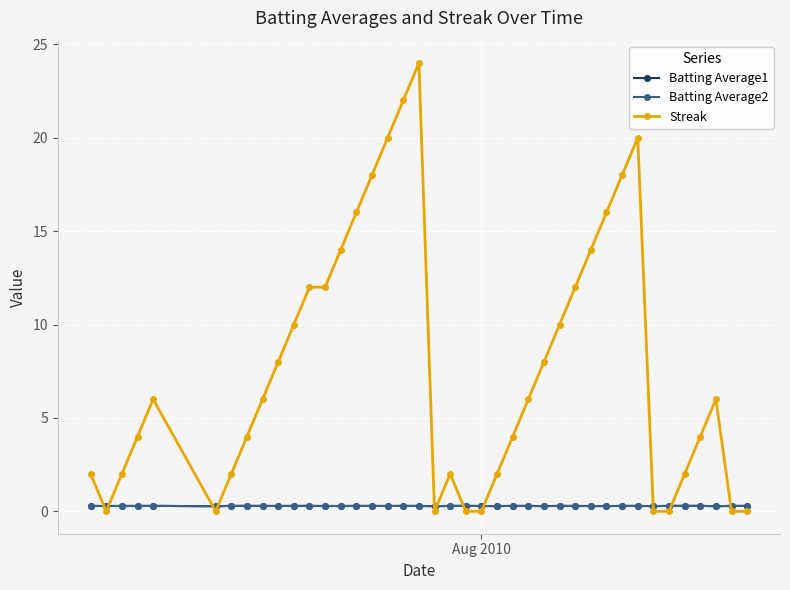

What is the greatest value displayed?

24.0